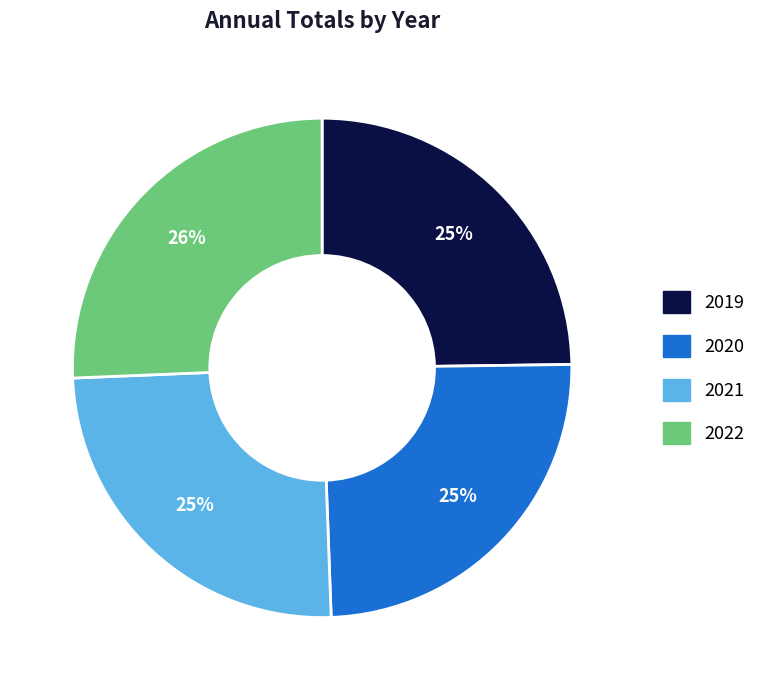

Is there any slice that represents more than half of the pie?

No